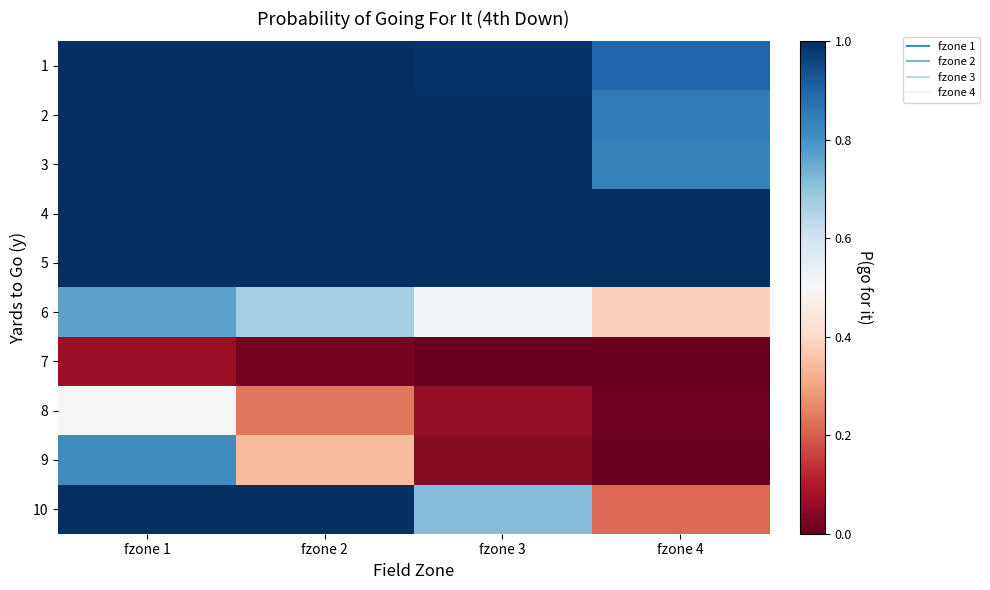

What is the difference between the highest and lowest values at fzone 3?

1.0